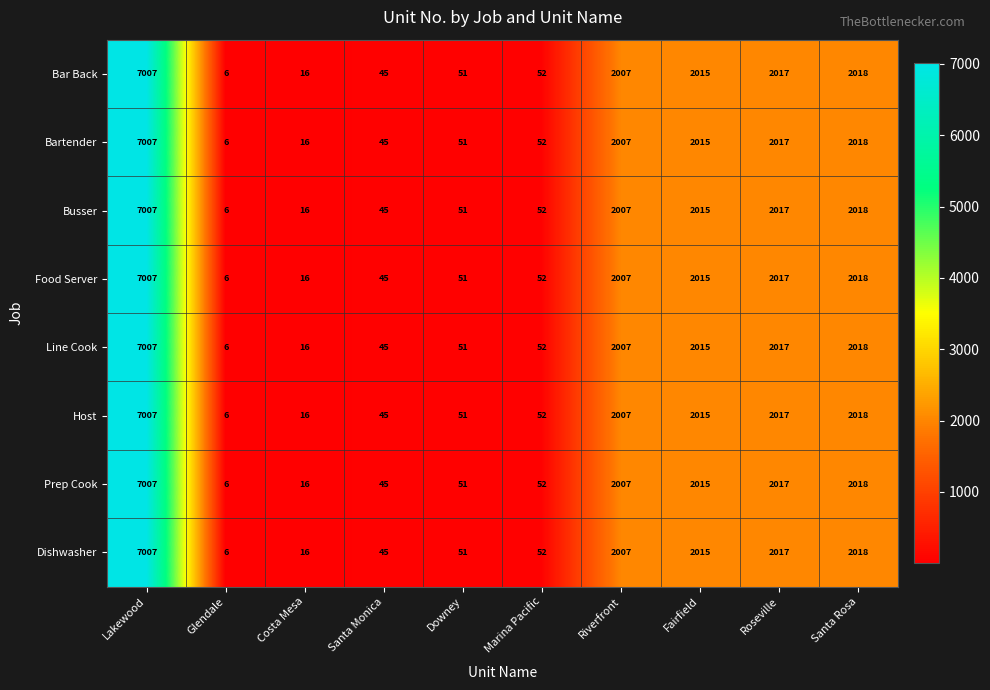

What is the difference between the maximum and second lowest values in the Line Cook series?

6991